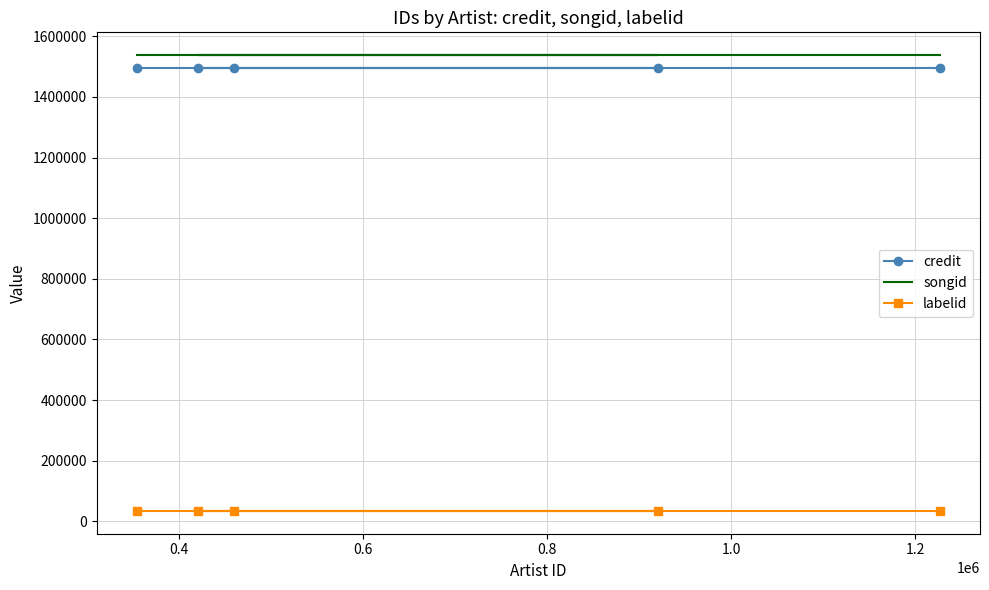

Which series changed the most between 0.4 and 0.6?

credit